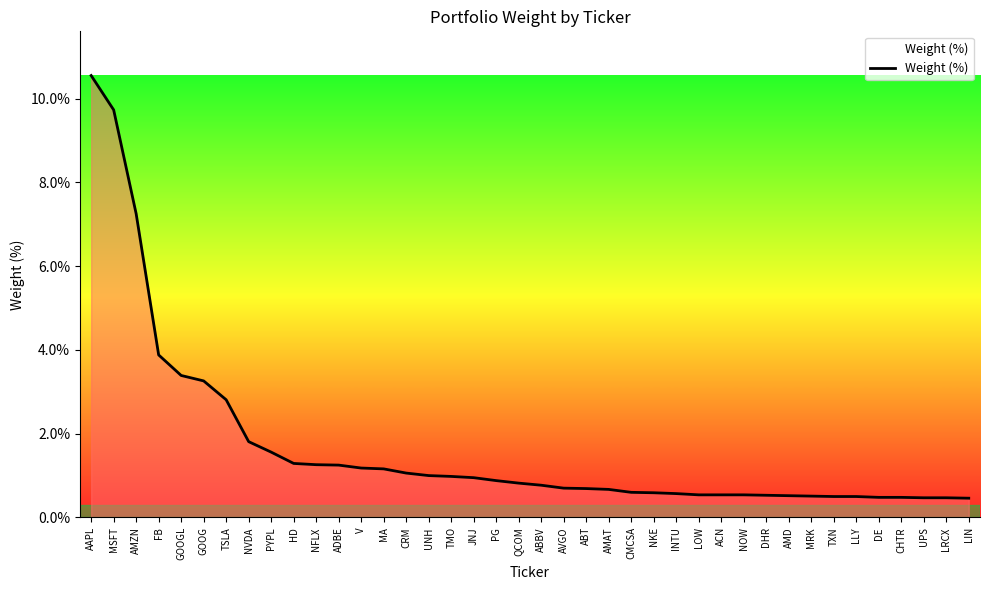

What is the change in value from FB to ACN?

-3.3